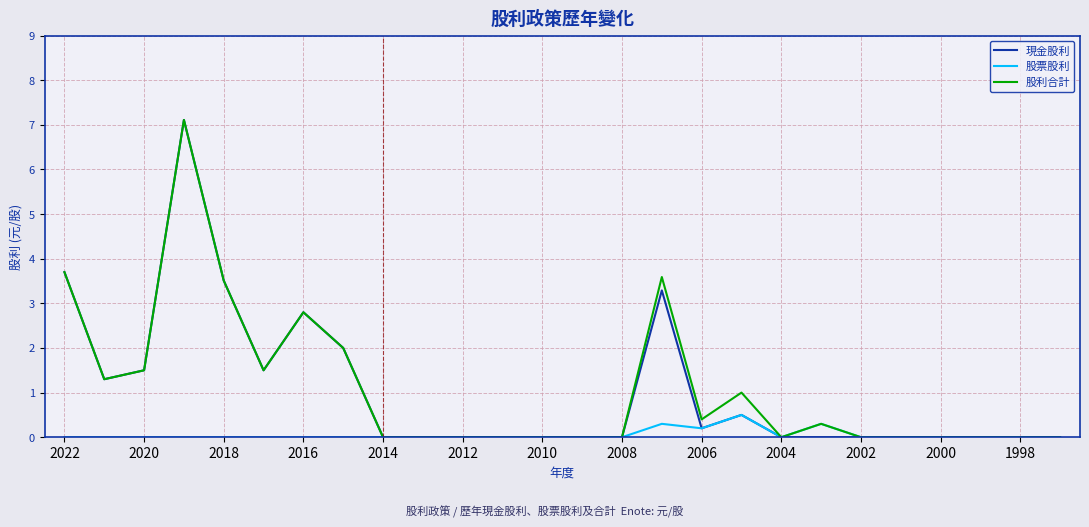

What is the total value across all series at 2018?

7.0